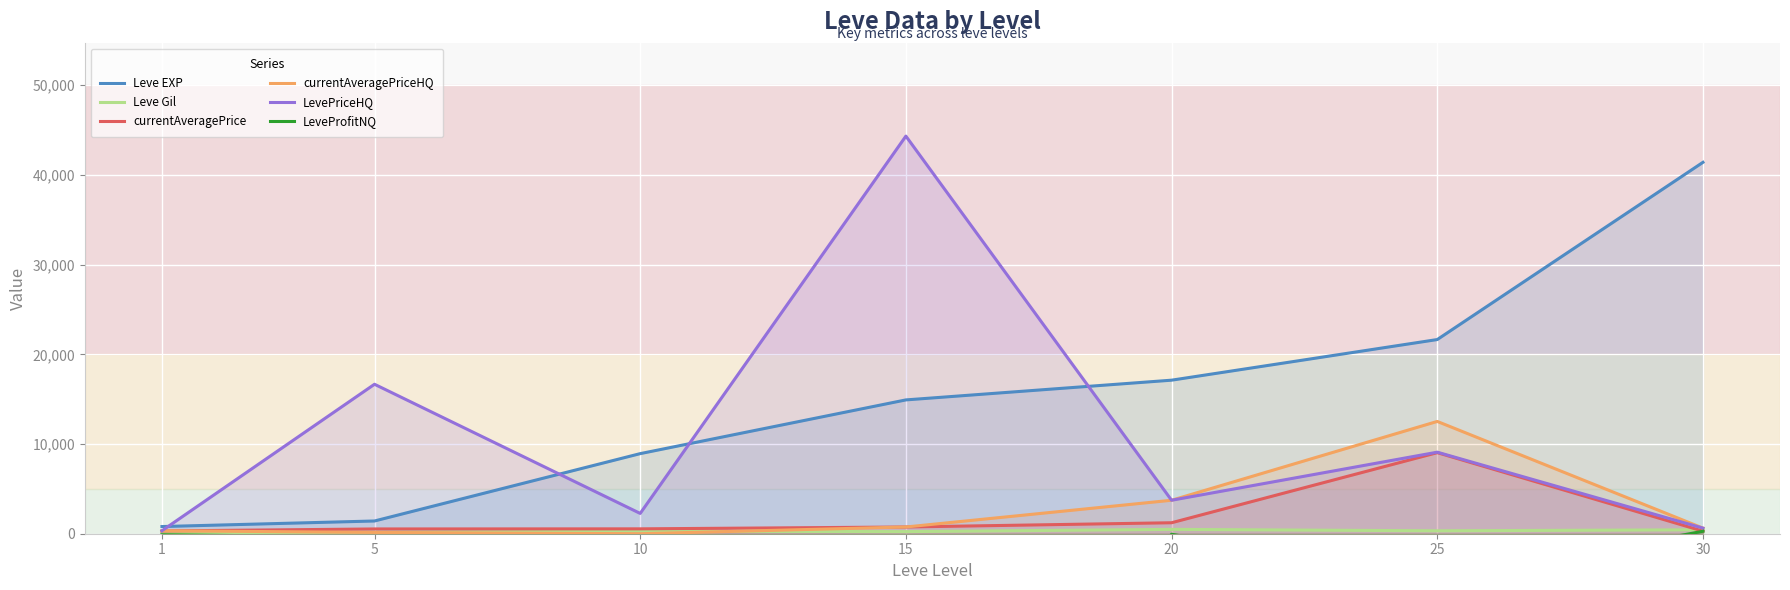

At which label is currentAveragePriceHQ closest to 6260?

20